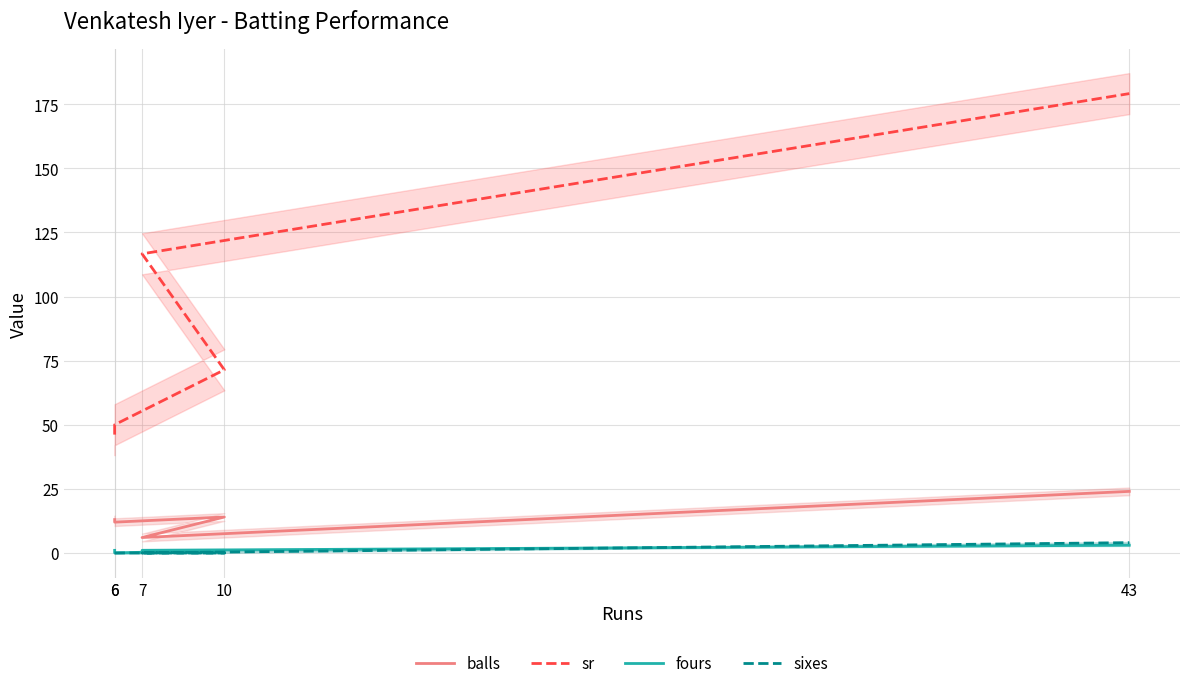

True or false: sr and fours cross at least once.

False